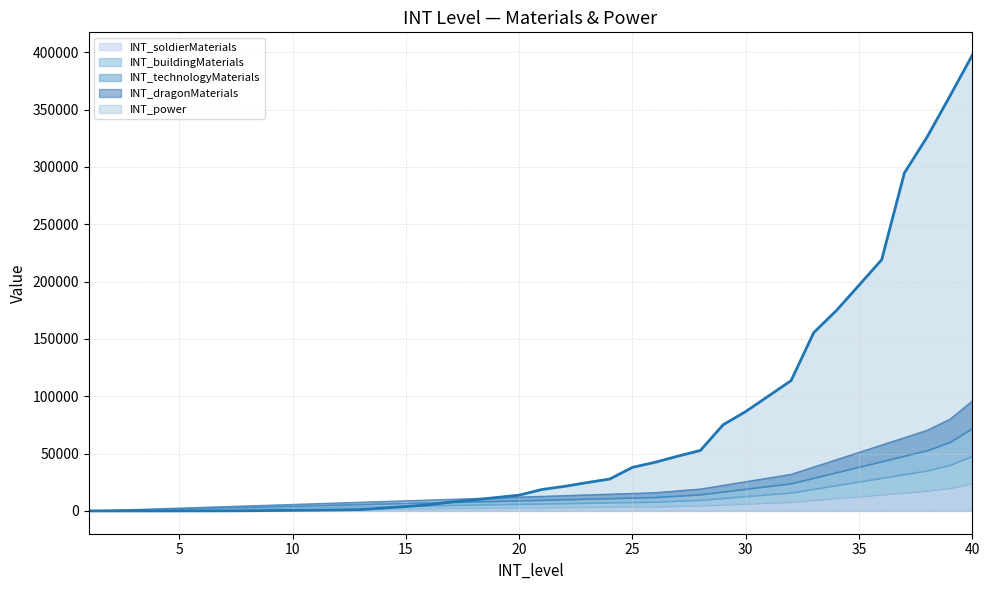

Which category has the highest value across all series?

40